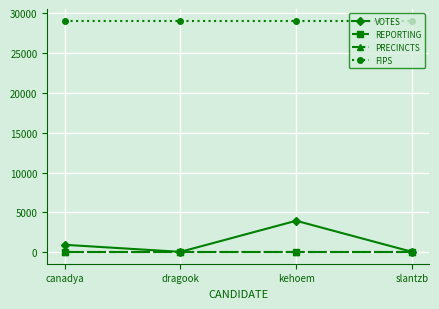

What is the average value of the PRECINCTS series?

7